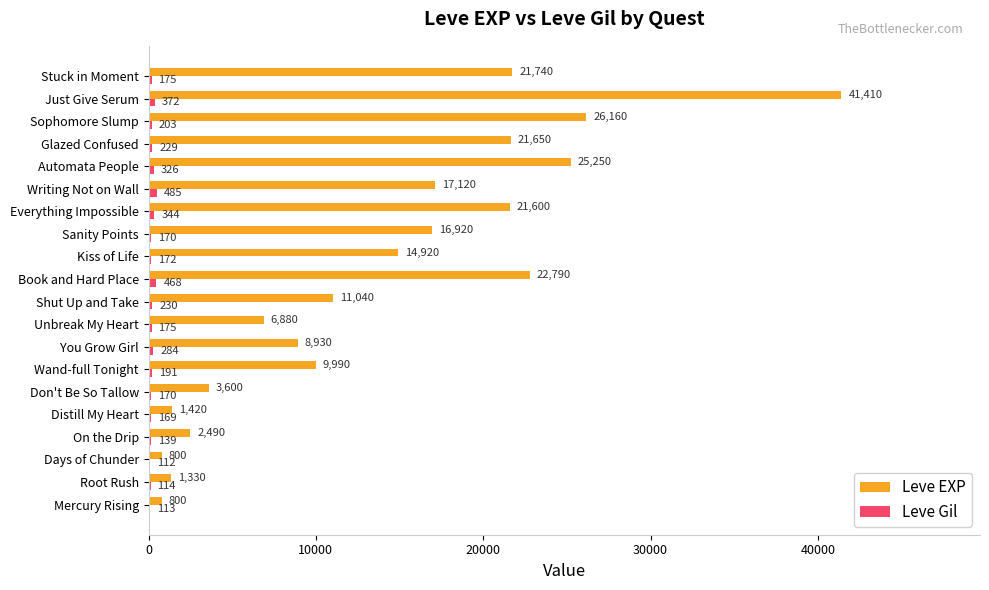

What is the total value across all series at Just Give Serum?

41782